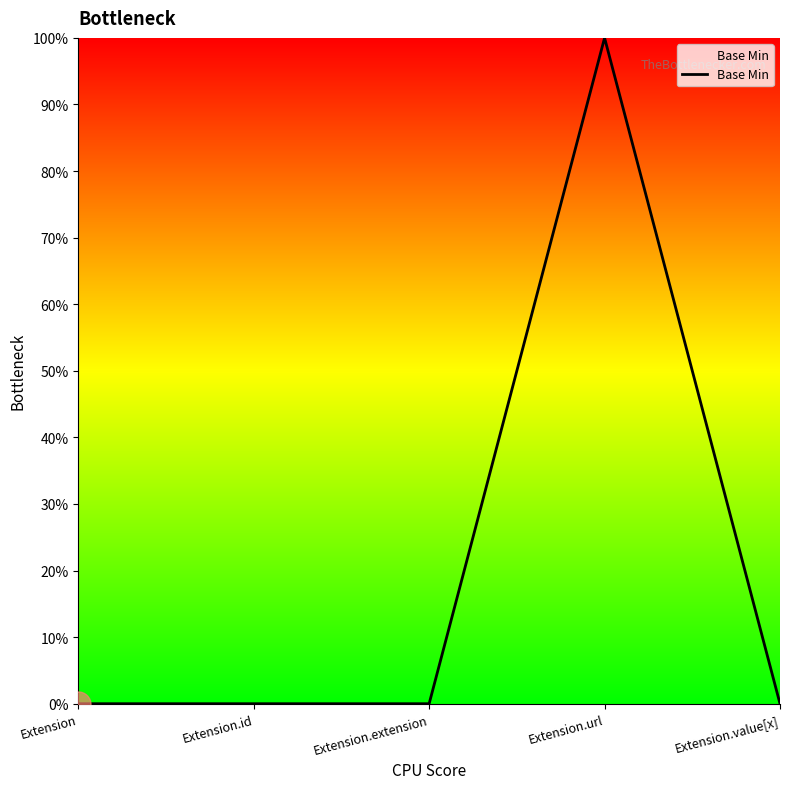

How many values are between 0 and 1?

5